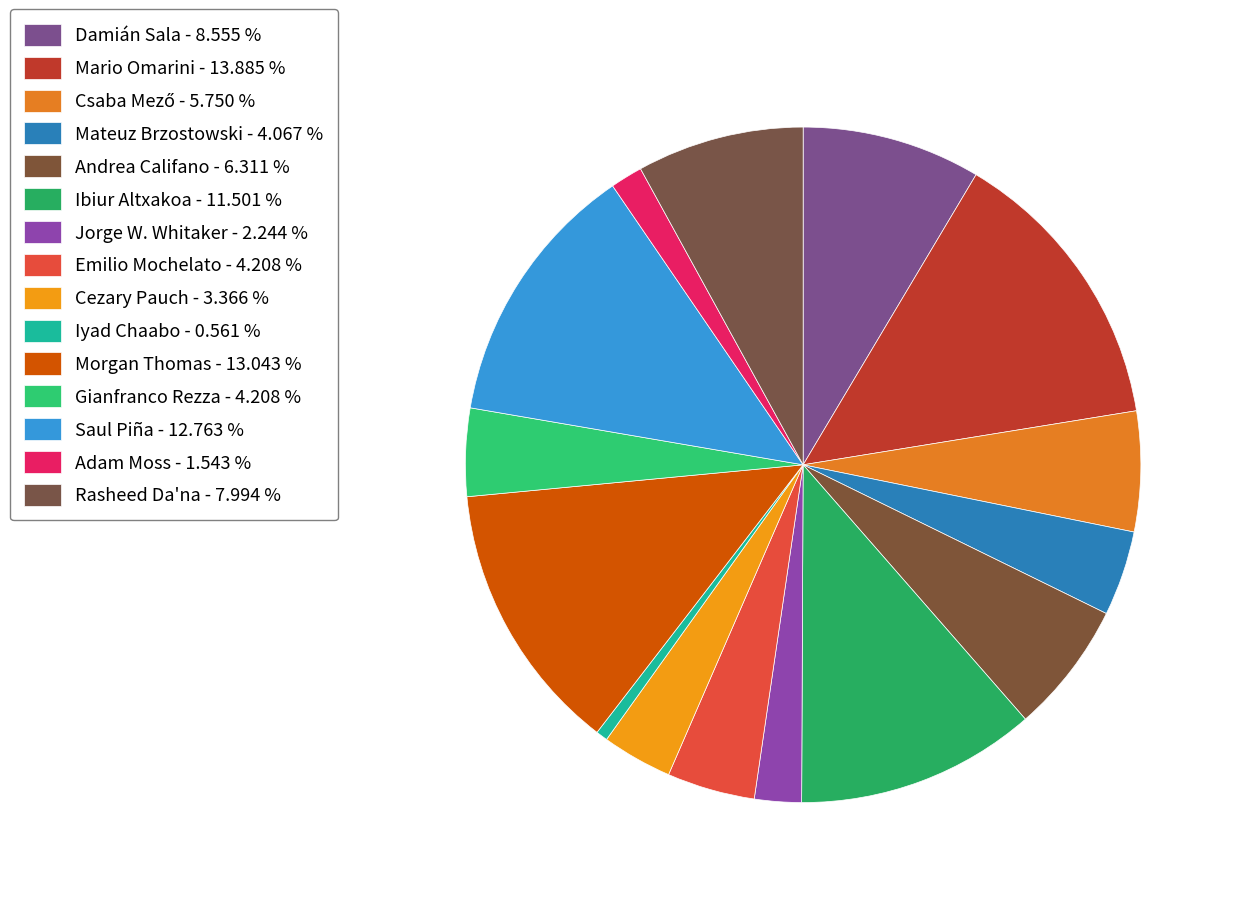

How many slices are in this pie chart?

15